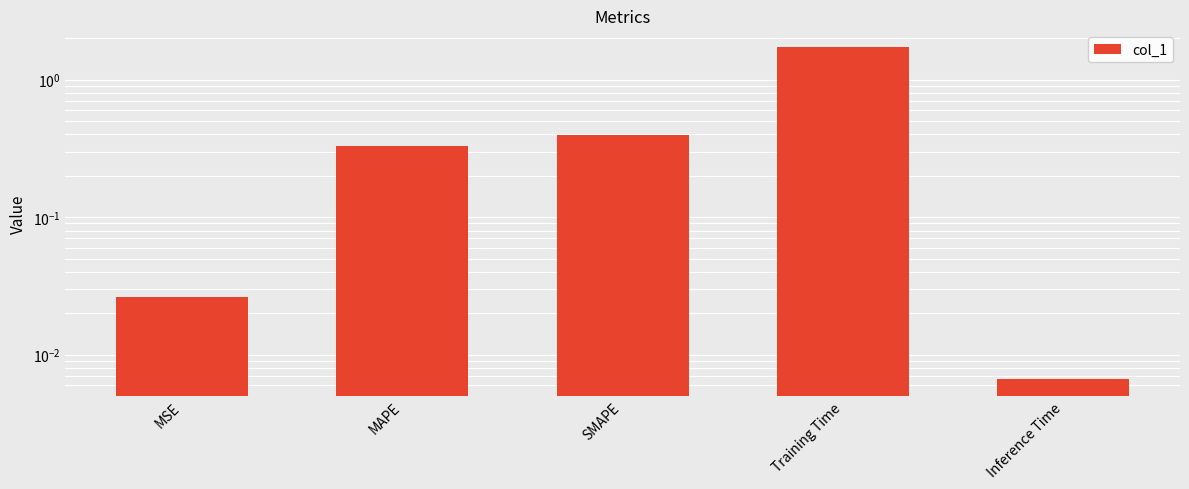

Reading left to right, what are all the values shown in this chart?

MSE=0.0	MAPE=0.3	SMAPE=0.4	Training Time=1.7	Inference Time=0.0